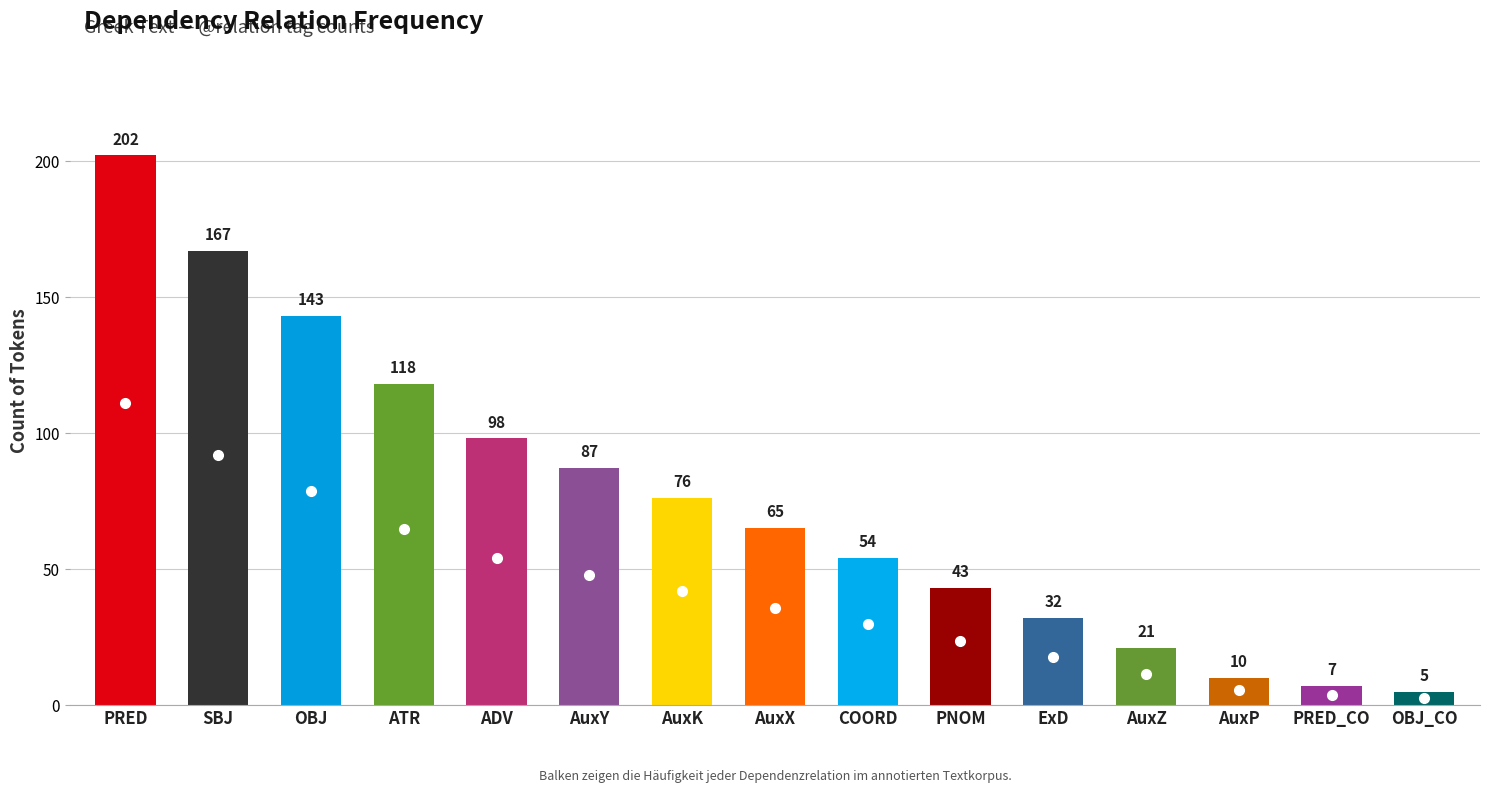

Where does the data first go above 76?

PRED